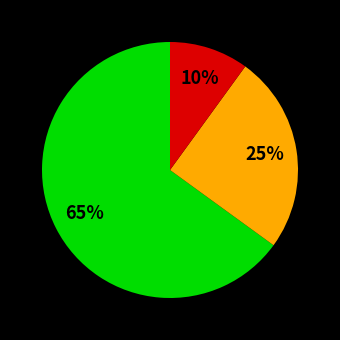

To the nearest percent, what is the average slice percentage?

33%